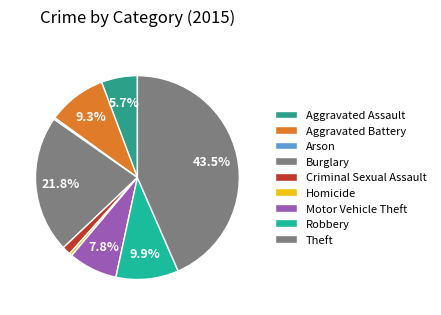

What is the smallest slice in the pie chart?

Arson